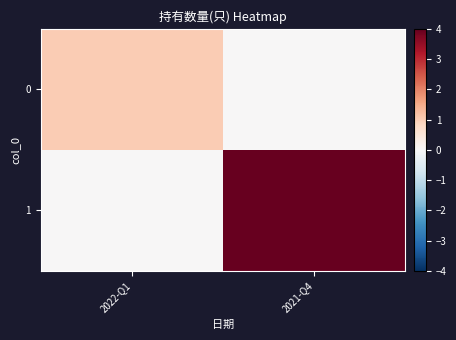

Reading right to left, list all the values displayed in this chart.

0: 2021-Q4=0	2022-Q1=1
1: 2021-Q4=4	2022-Q1=0